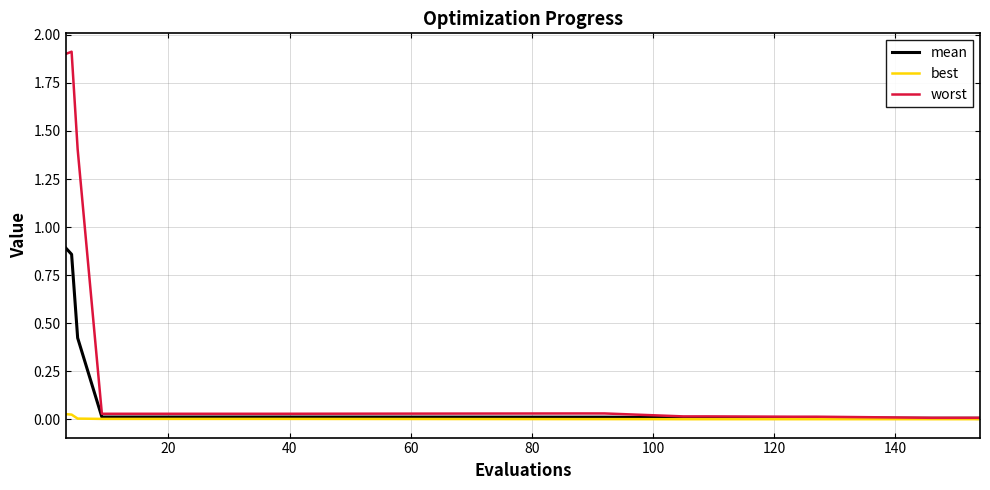

List the series in order of their overall mean, lowest first.

best, mean, worst